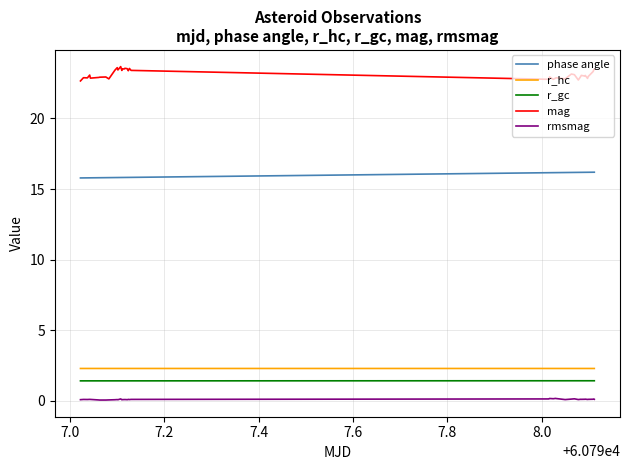

Which series has the largest total across all categories?

mag